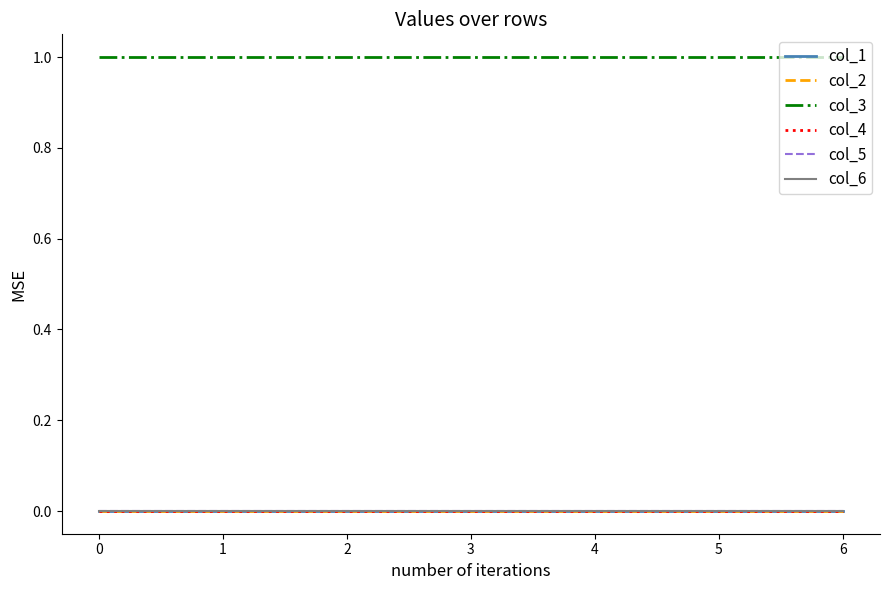

Is this an area chart (filled region under the line)?

No